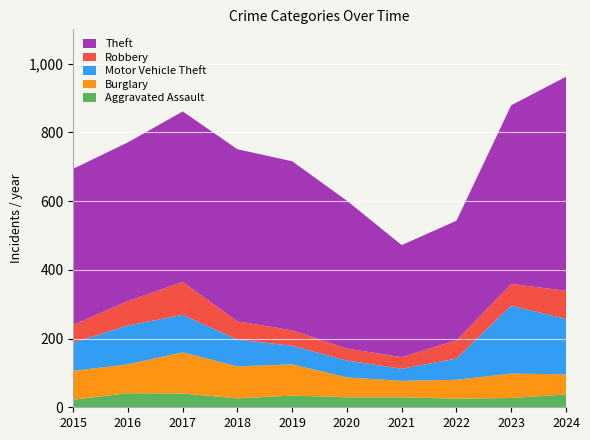

Reading left to right, extract all data points from this chart.

Aggravated Assault: 2015=22	2016=41	2017=40	2018=26	2019=34	2020=29	2021=29	2022=25	2023=27	2024=37
Burglary: 2015=84	2016=84	2017=120	2018=93	2019=91	2020=58	2021=48	2022=55	2023=71	2024=59
Motor Vehicle Theft: 2015=82	2016=113	2017=109	2018=78	2019=54	2020=49	2021=35	2022=62	2023=198	2024=161
Robbery: 2015=52	2016=71	2017=96	2018=53	2019=45	2020=35	2021=34	2022=53	2023=63	2024=82
Theft: 2015=454	2016=462	2017=496	2018=501	2019=492	2020=430	2021=326	2022=348	2023=520	2024=623